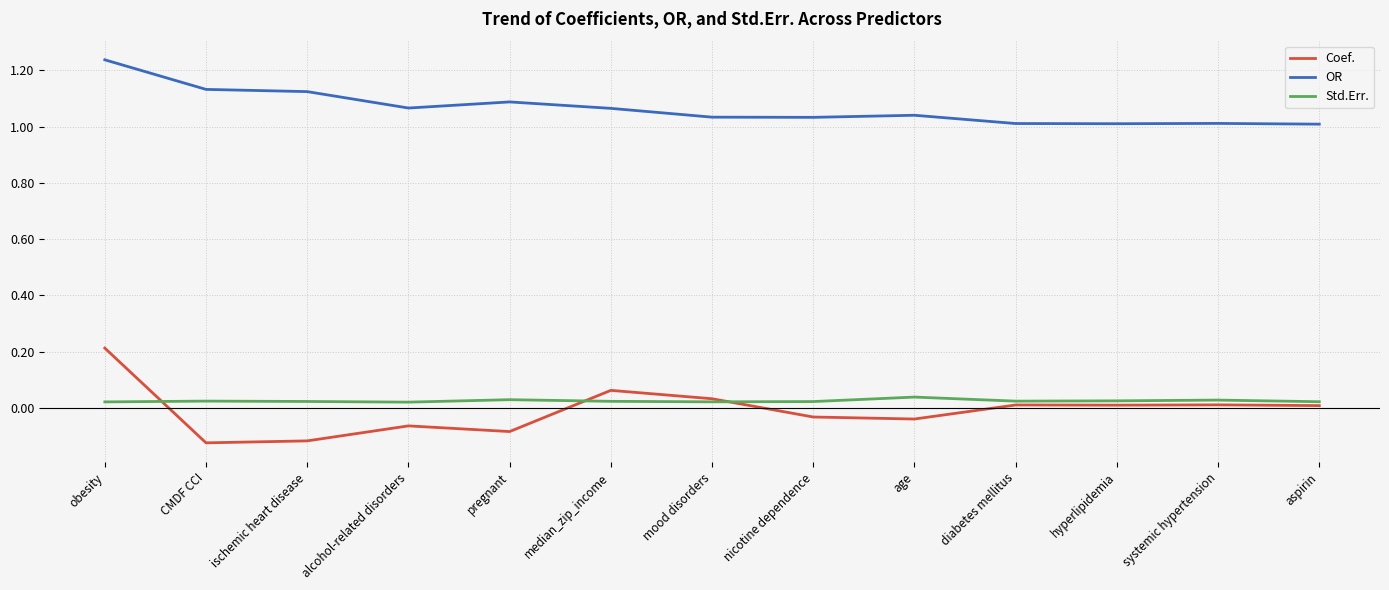

List the series in order of their peak value, highest first.

OR, Coef., Std.Err.